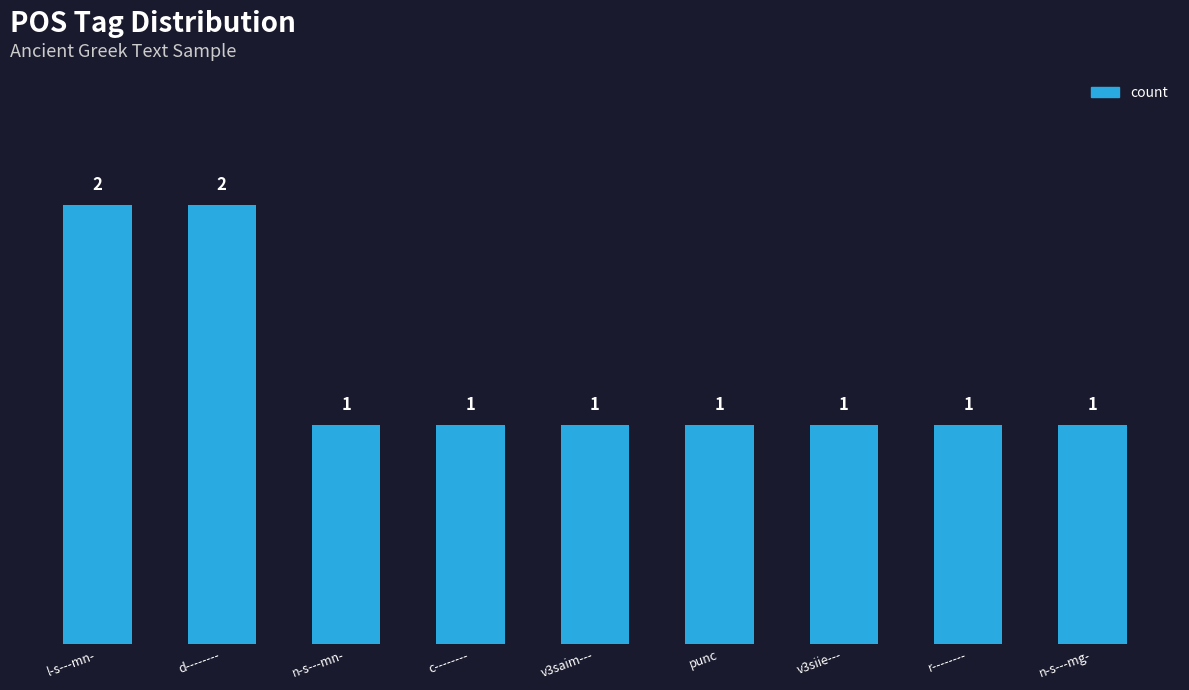

Does the chart contain any negative values?

No